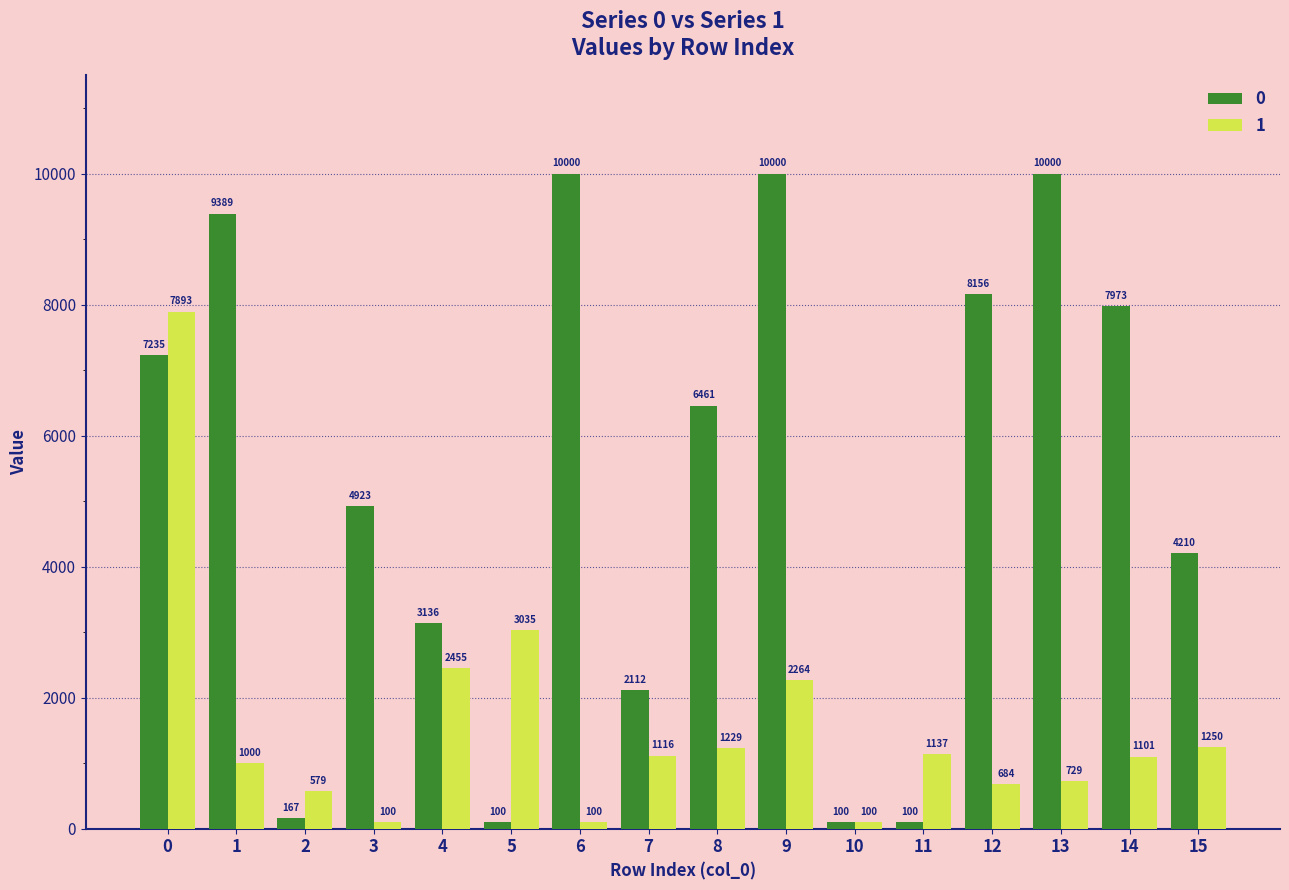

Count the number of data series in this chart.

2